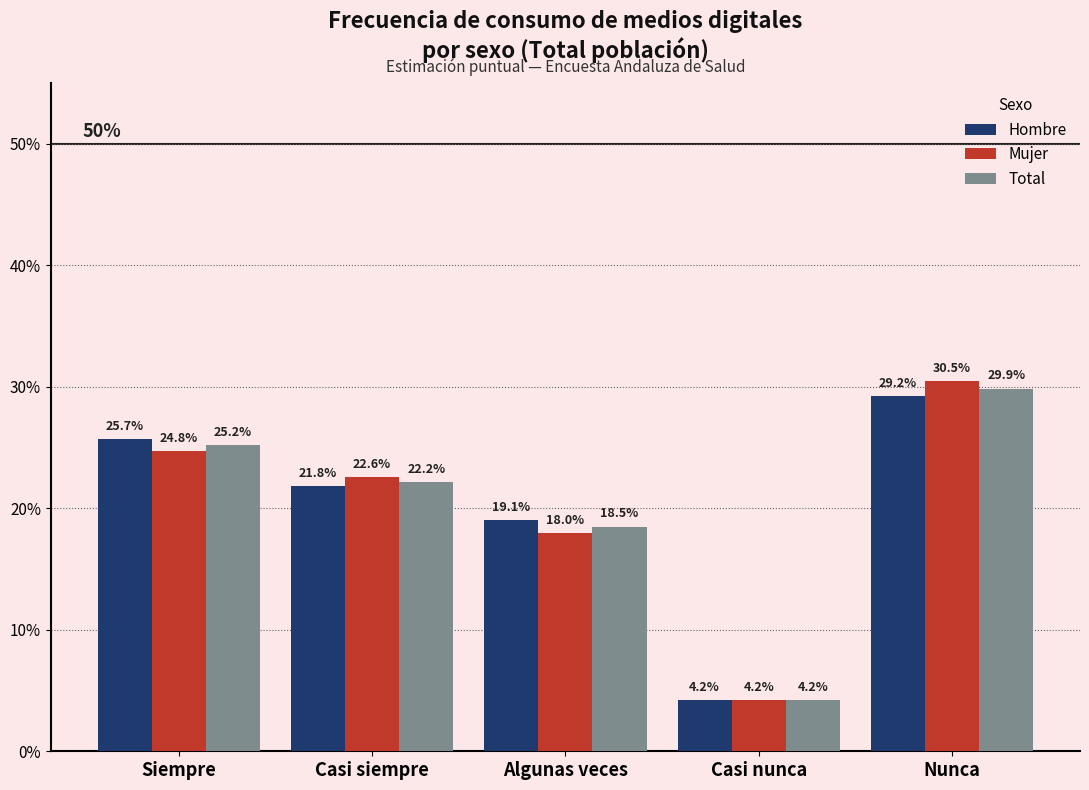

Which series has the largest range (max minus min)?

Mujer